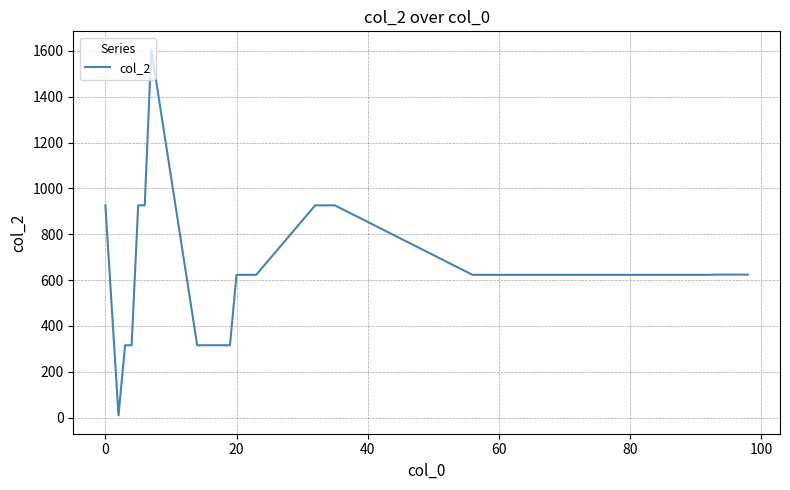

What is the difference between the maximum and minimum values?

1595